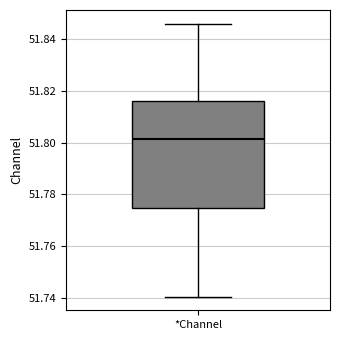

Read this box plot against the y-axis: the position of the median line, the range covered by the box, and the ends of both whiskers. The values are not printed on the chart, so give them approximately, as read against the axis.

median 51.802, box 51.774 to 51.816, whiskers 51.740 to 51.846